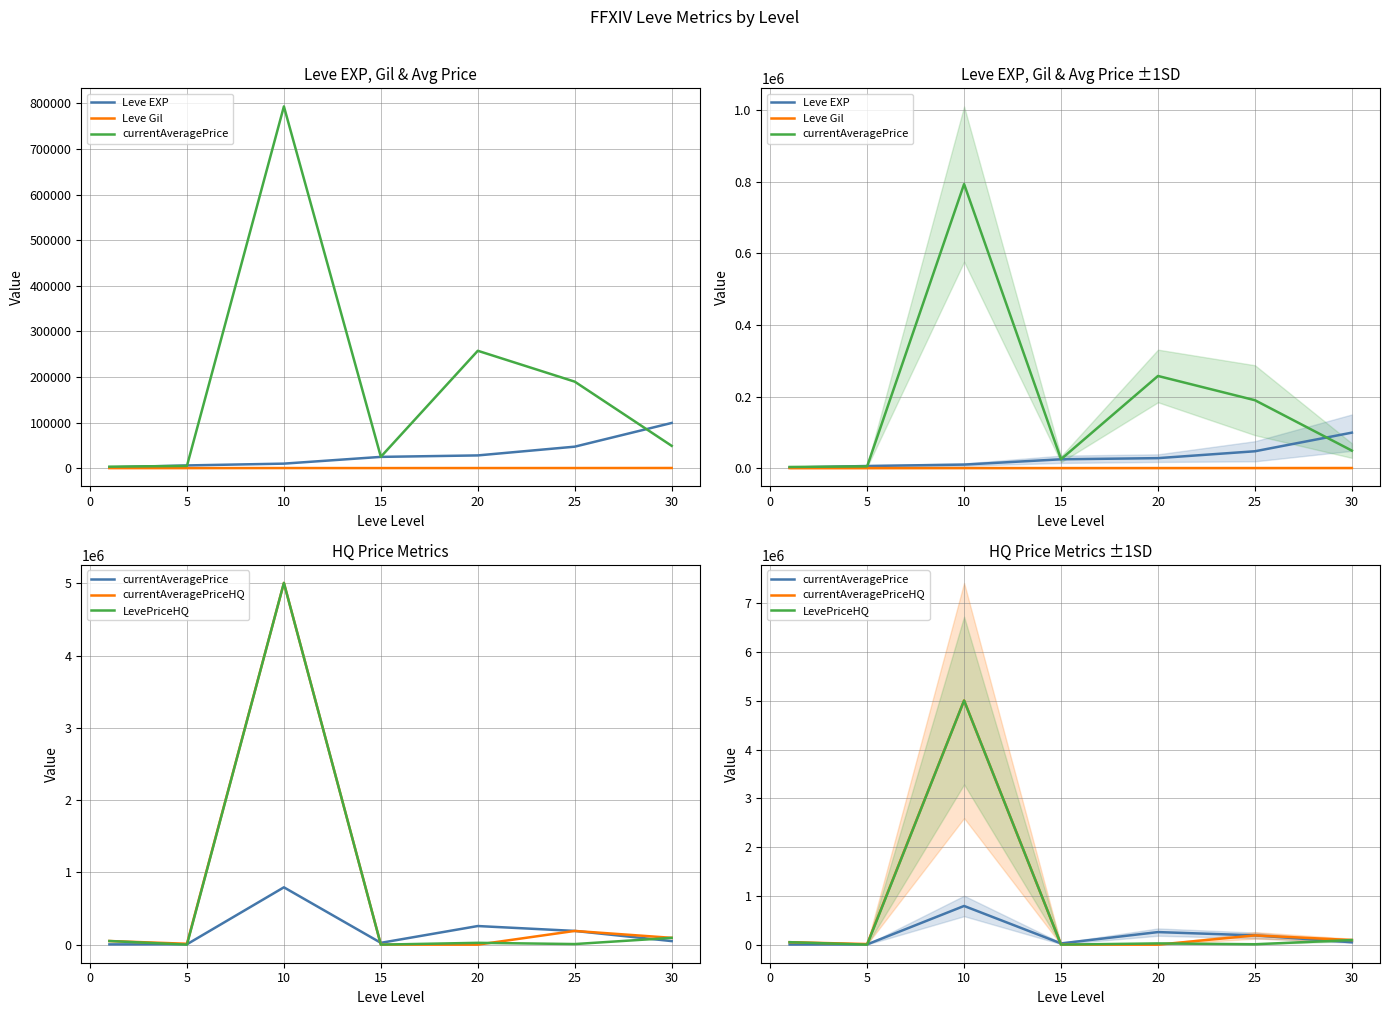

What is the greatest value displayed?

5007500